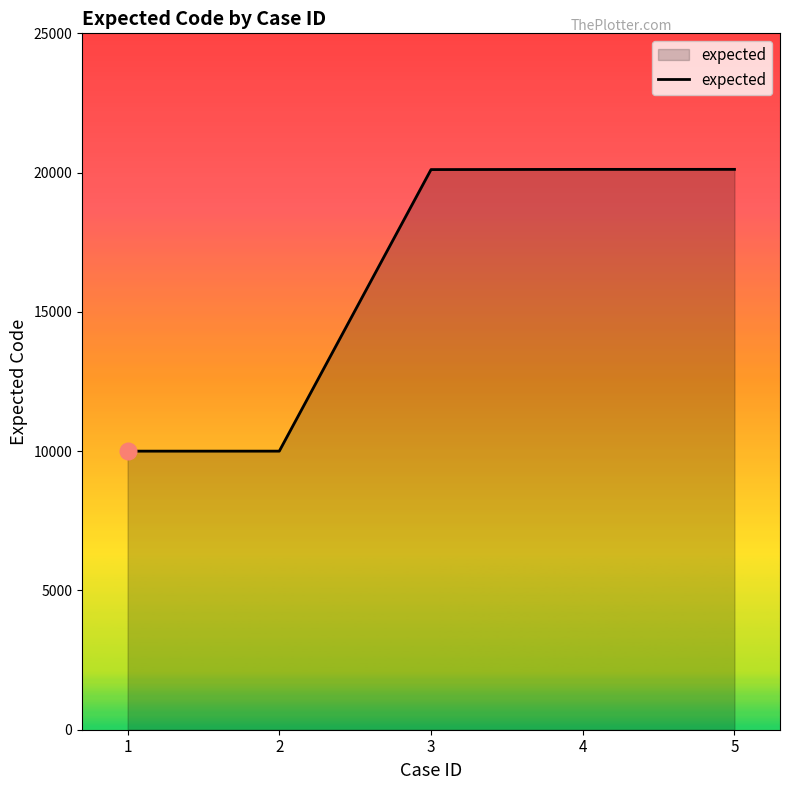

What is the difference between the maximum and minimum values?

10116